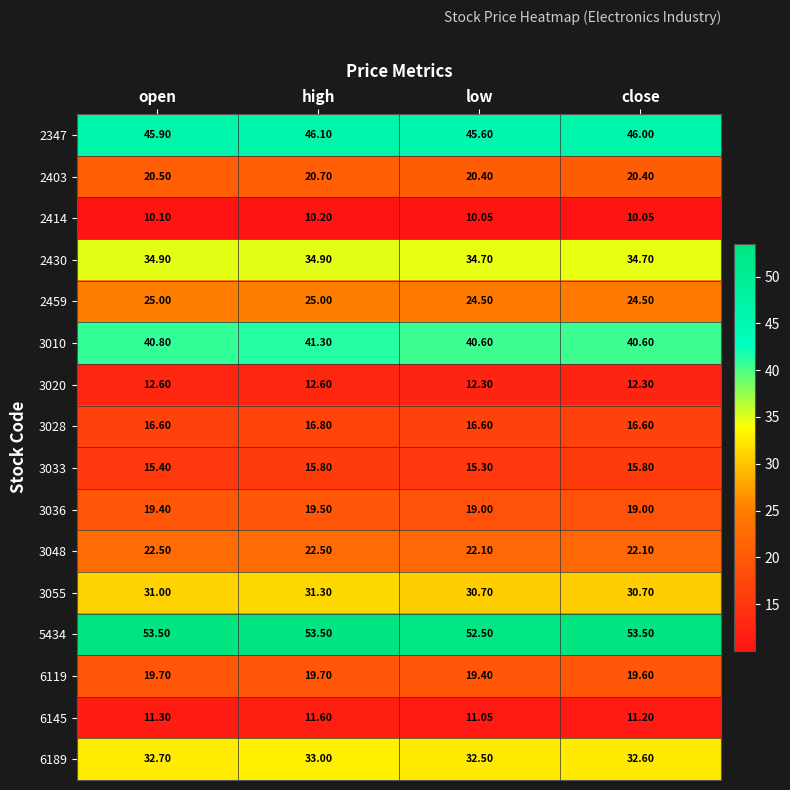

At which label does 2347 reach its minimum?

low